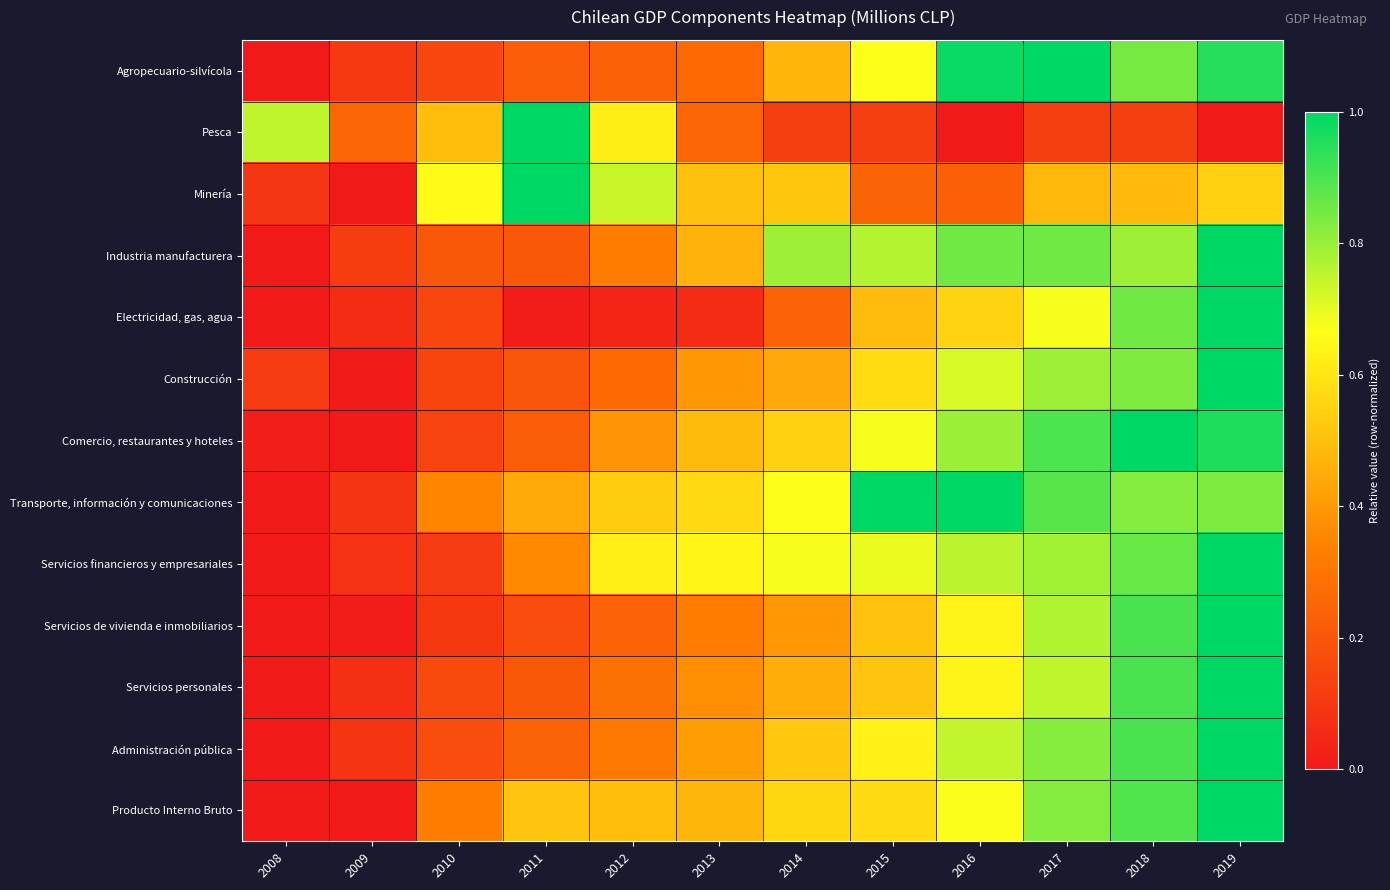

At which category is the sum across all series the highest?

2019